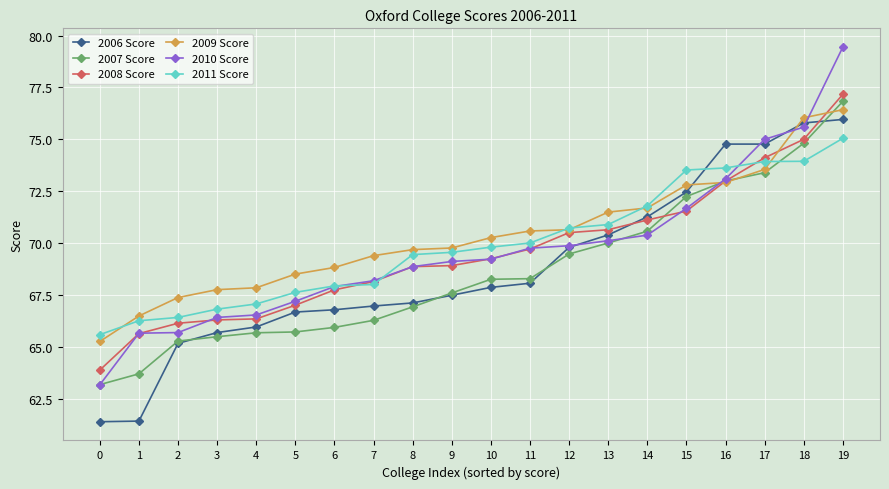

List the series in order of their peak value, highest first.

2010 Score, 2008 Score, 2007 Score, 2009 Score, 2006 Score, 2011 Score